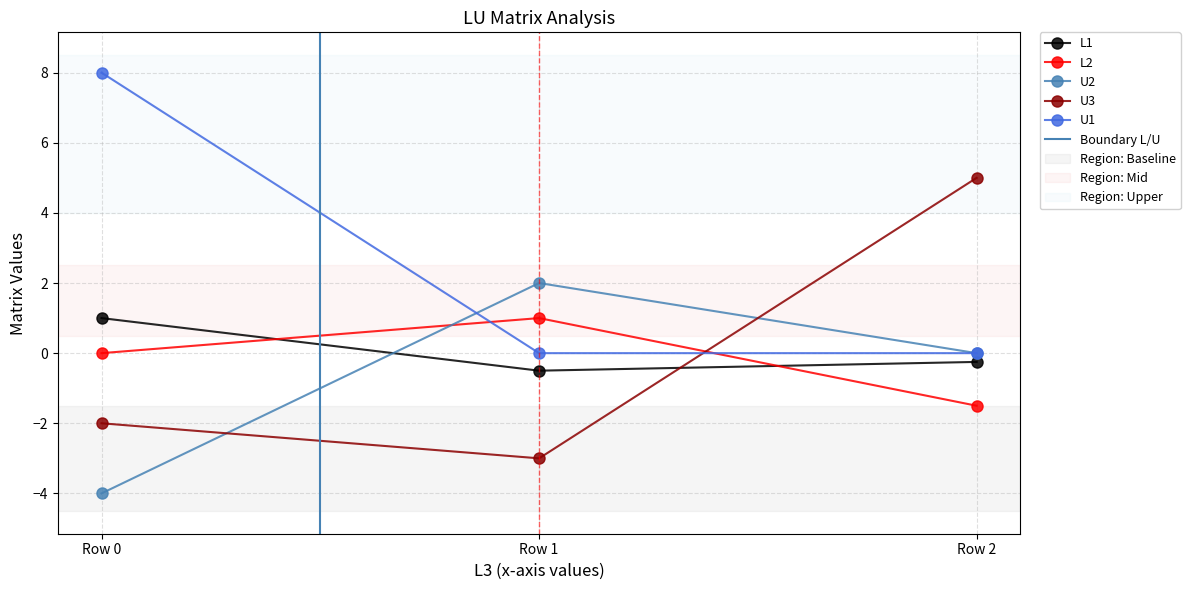

Reading left to right, extract all data points from this chart.

L1: Row 0=1.0	Row 1=-0.5	Row 2=-0.2
L2: Row 0=0.0	Row 1=1.0	Row 2=-1.5
U2: Row 0=-4.0	Row 1=2.0	Row 2=0.0
U3: Row 0=-2.0	Row 1=-3.0	Row 2=5.0
U1: Row 0=8.0	Row 1=0.0	Row 2=0.0